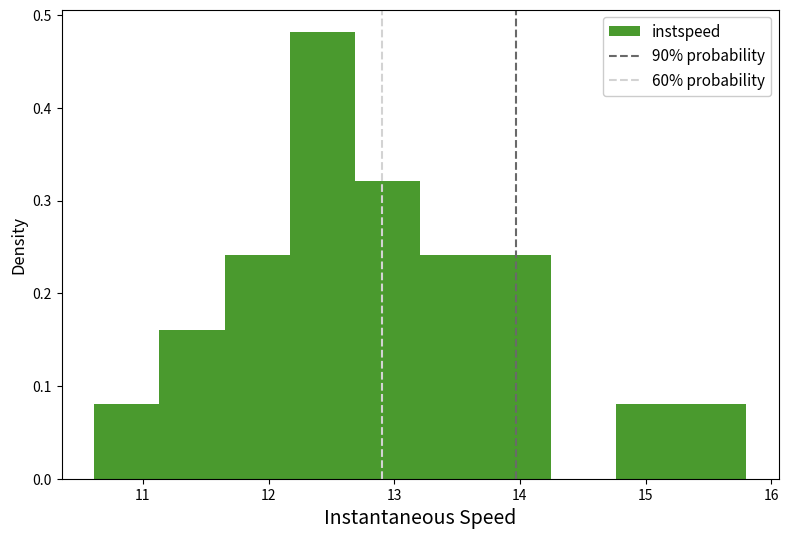

Reading left to right, transcribe this chart: for each bar, give the range it covers on the x-axis and its height. Neither the bar edges nor the heights are printed on the chart, so give them approximately, as read against the axes.

10.6 to 11.1: 0.08
11.1 to 11.7: 0.16
11.7 to 12.2: 0.24
12.2 to 12.7: 0.48
12.7 to 13.2: 0.32
13.2 to 13.7: 0.24
13.7 to 14.2: 0.24
14.2 to 14.8: 0
14.8 to 15.3: 0.08
15.3 to 15.8: 0.08